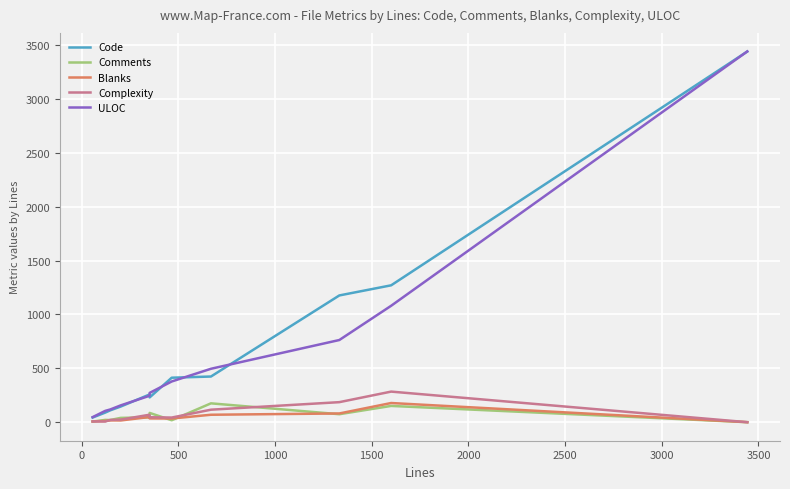

What is the difference between the maximum and minimum values in the ULOC series?

3396